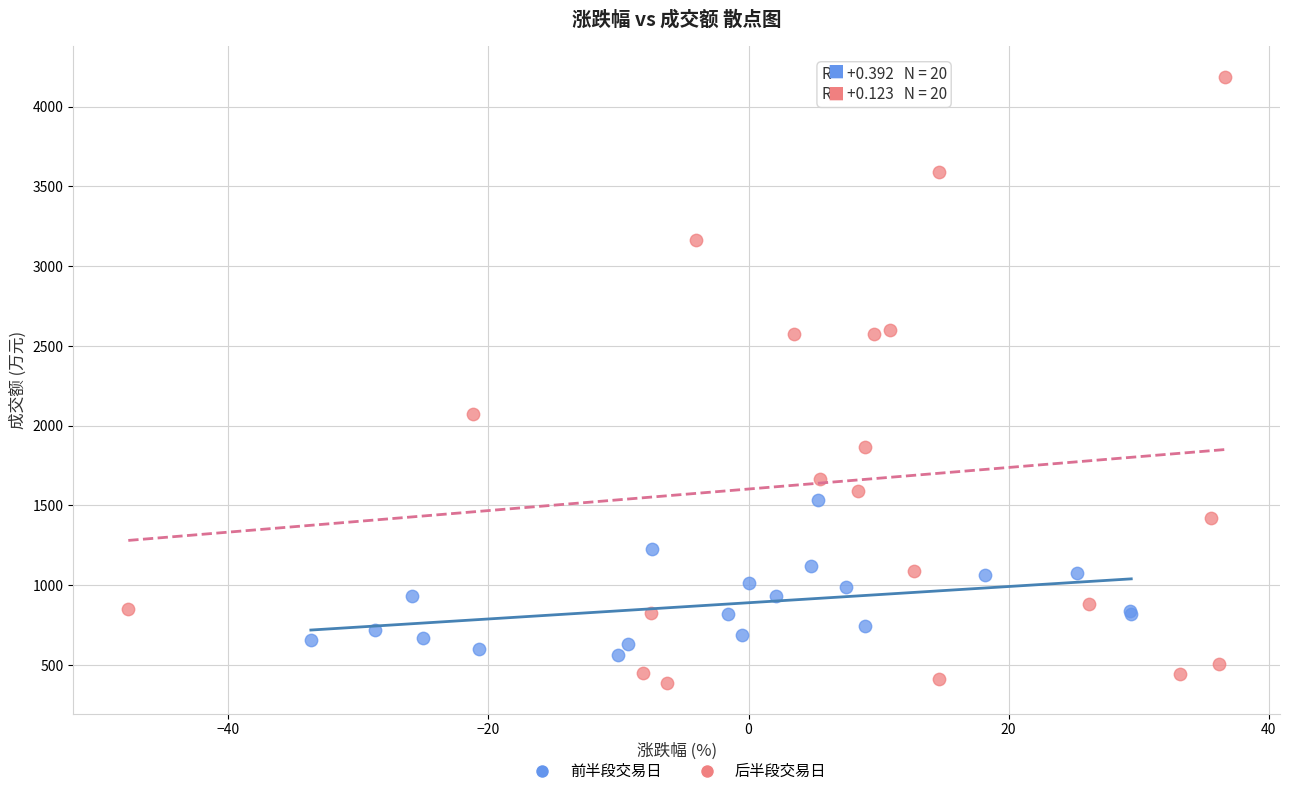

Which series reaches the maximum Y coordinate?

后半段交易日